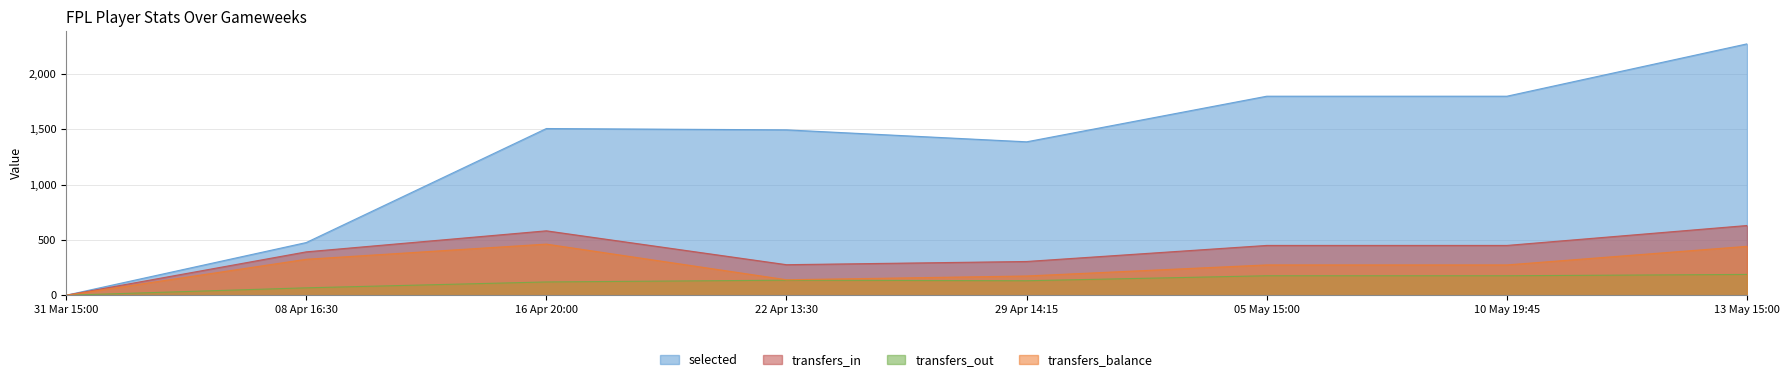

What is the difference between the maximum and second lowest values in the transfers_in series?

354